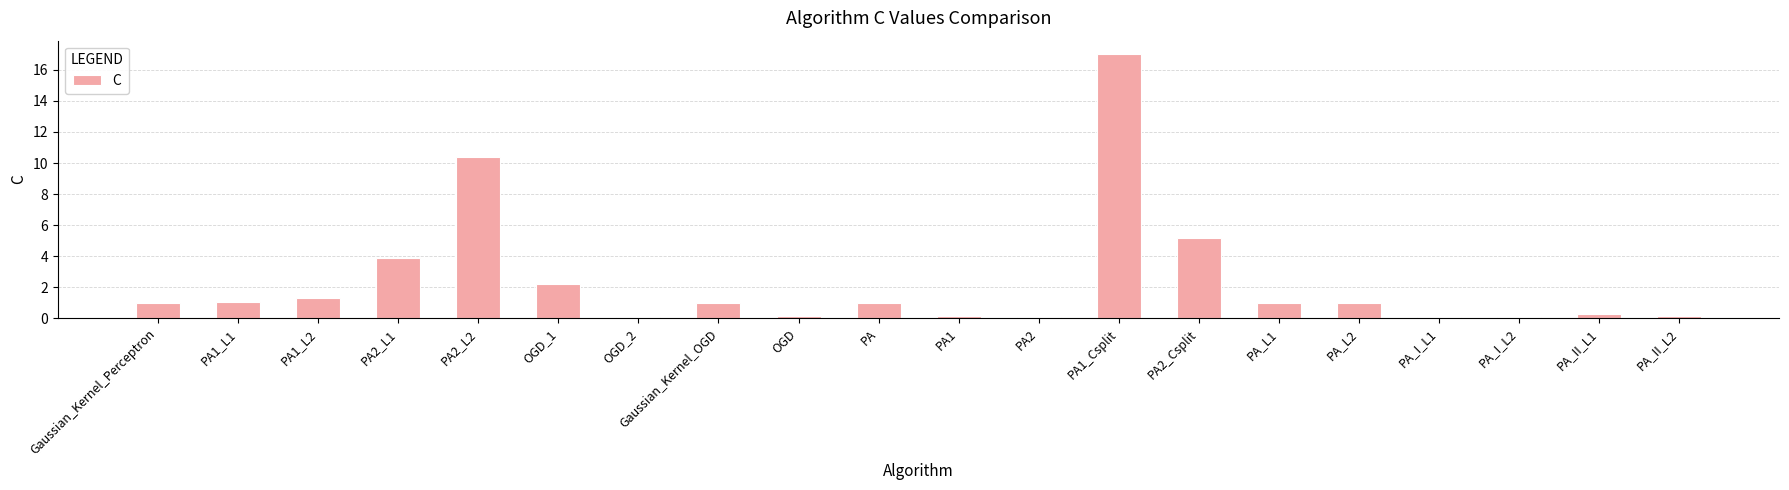

What value does the data have at PA_II_L1?

0.2